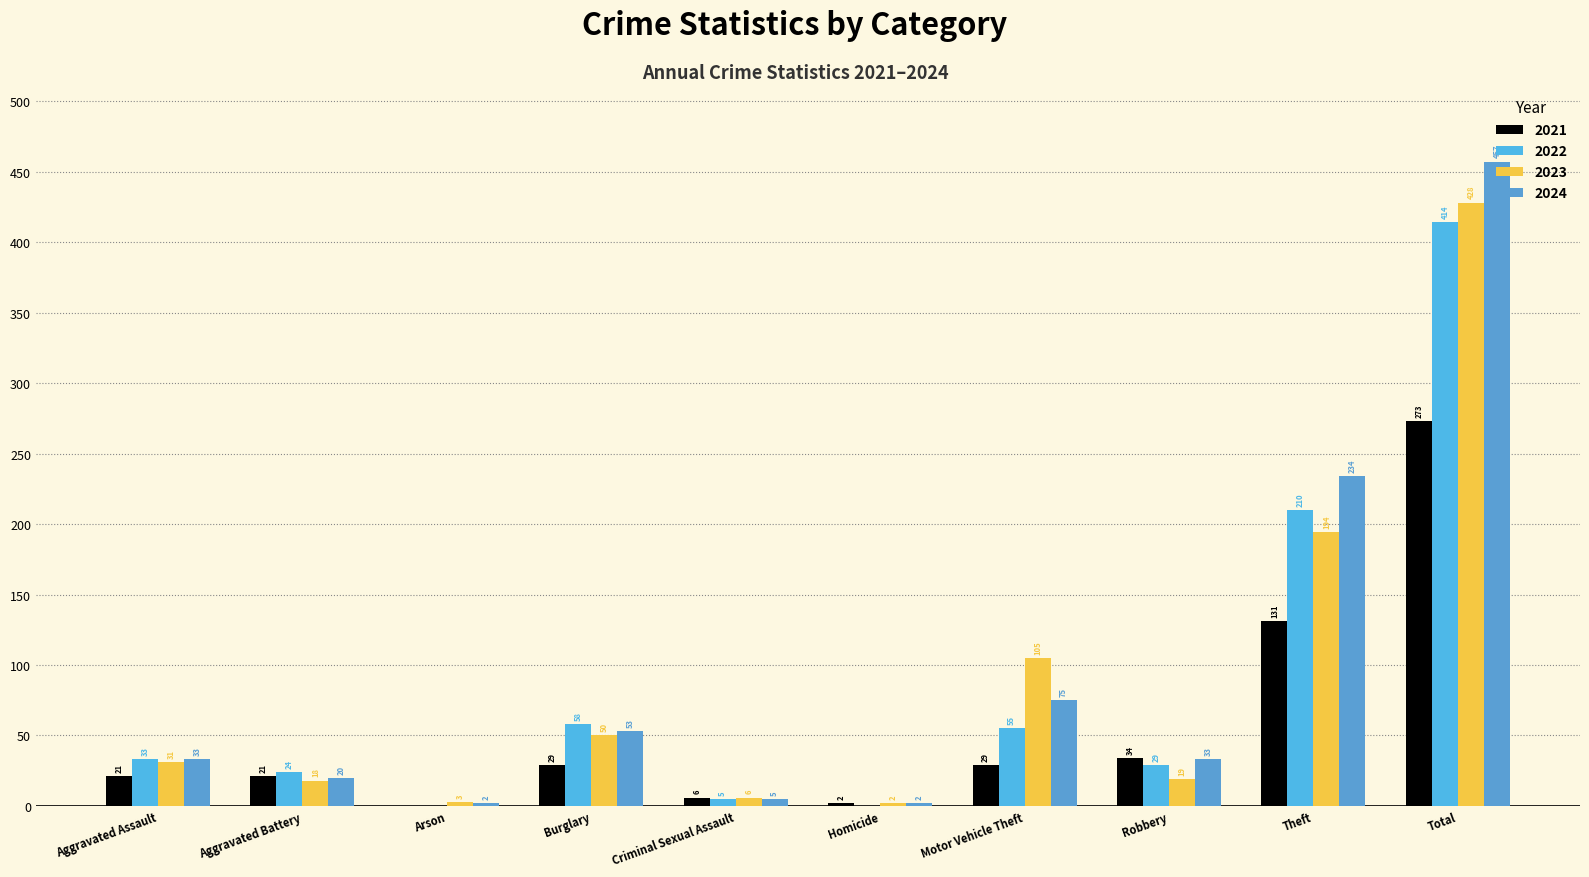

What is the value of the 2022 bar at the 5th from the left?

5